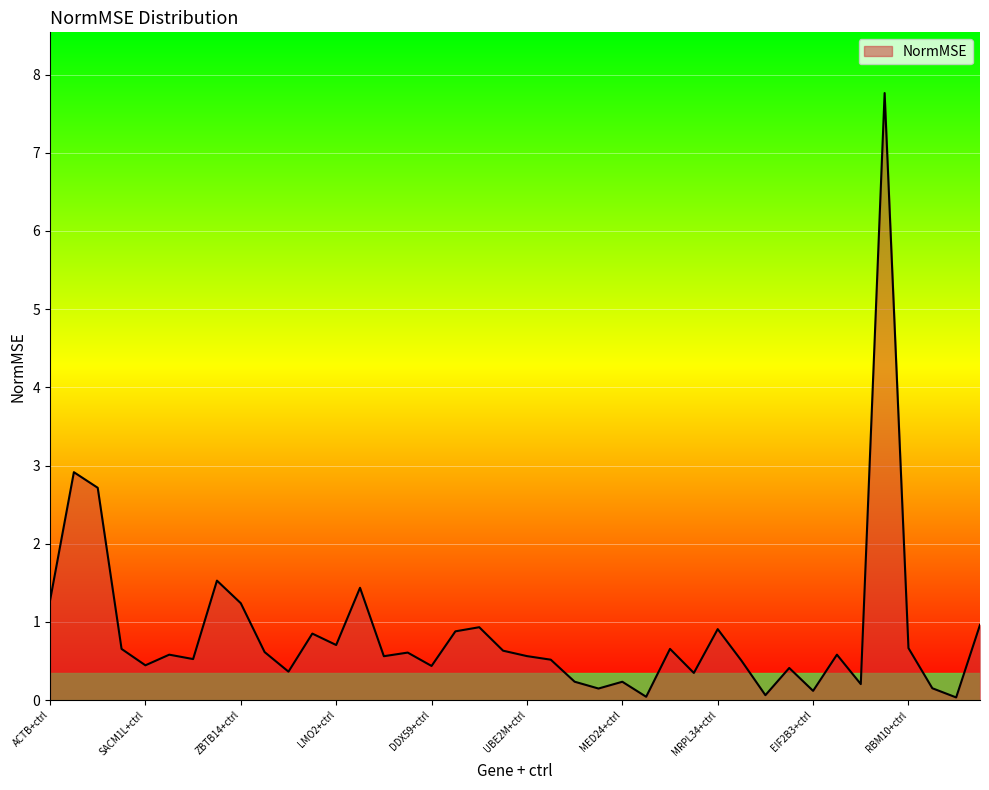

What is the average value?

0.9